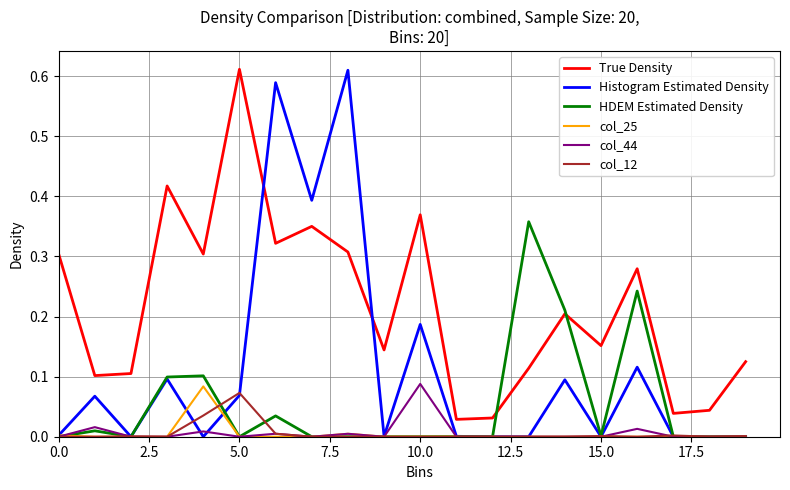

Which series has the widest spread of values?

Histogram Estimated Density